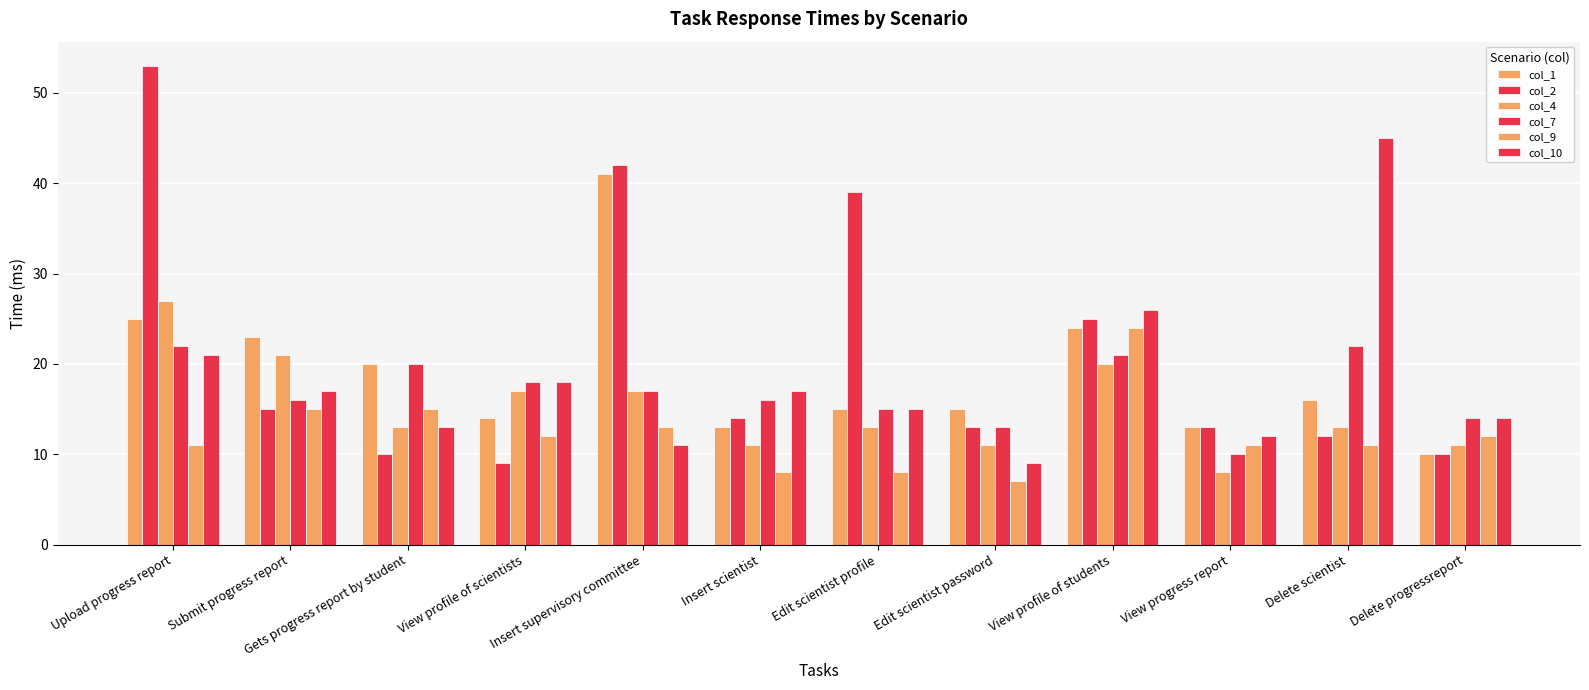

Which category has the highest value in the col_1 series?

Insert supervisory committee